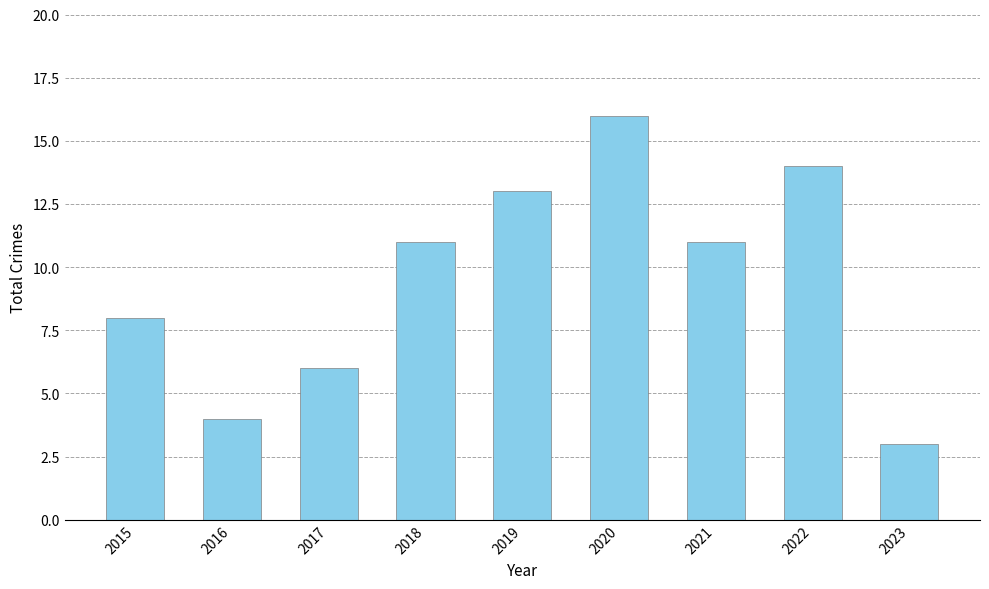

Read the value at 2018, to the nearest 5.

10